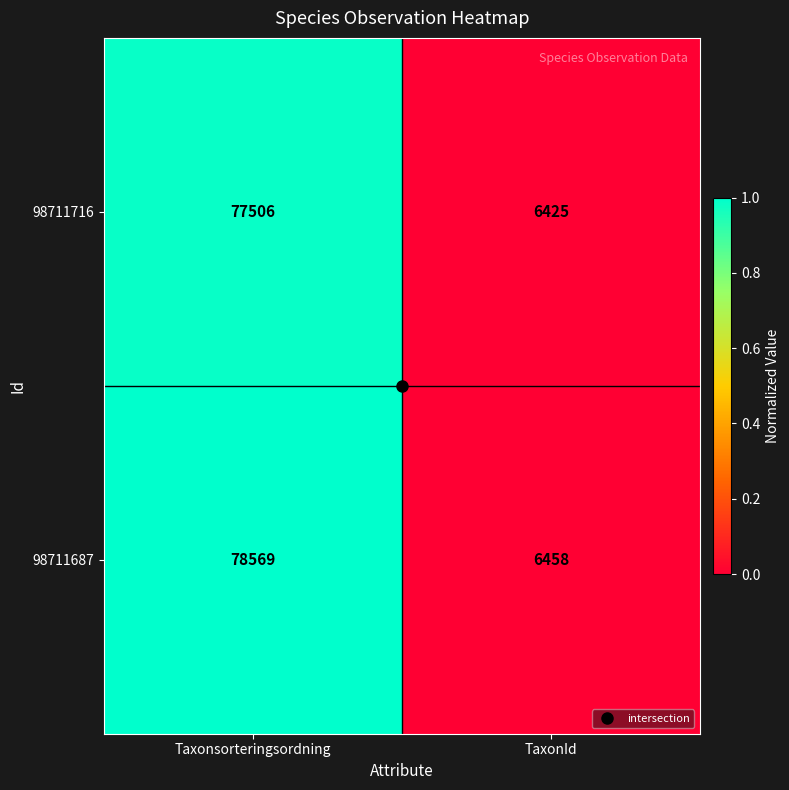

What is the sum of all 98711687 values?

85027